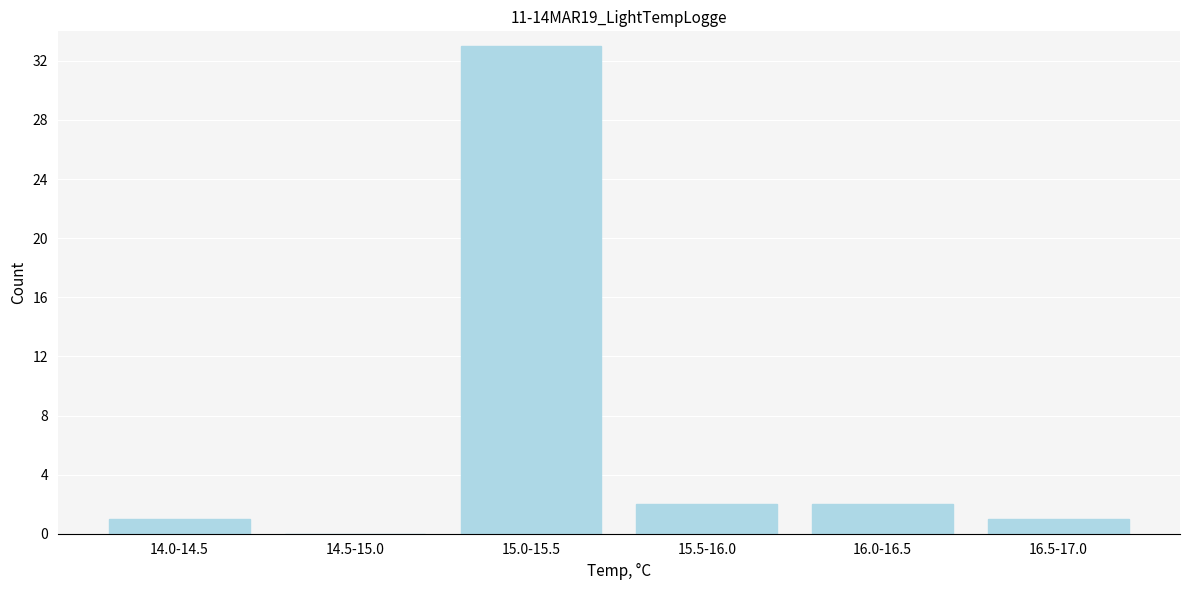

Reading right to left, transcribe all the data shown in this chart.

16.5-17.0=1	16.0-16.5=2	15.5-16.0=2	15.0-15.5=33	14.5-15.0=0	14.0-14.5=1